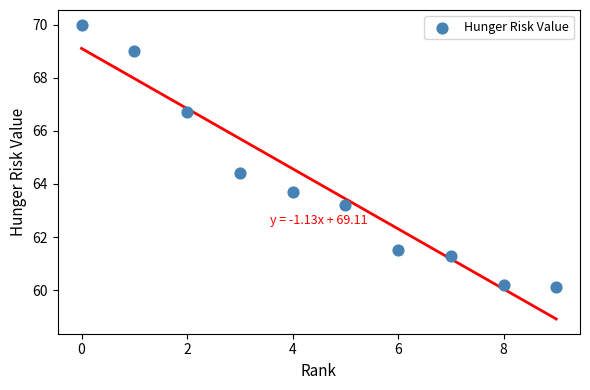

What is the average Y value?

64.0